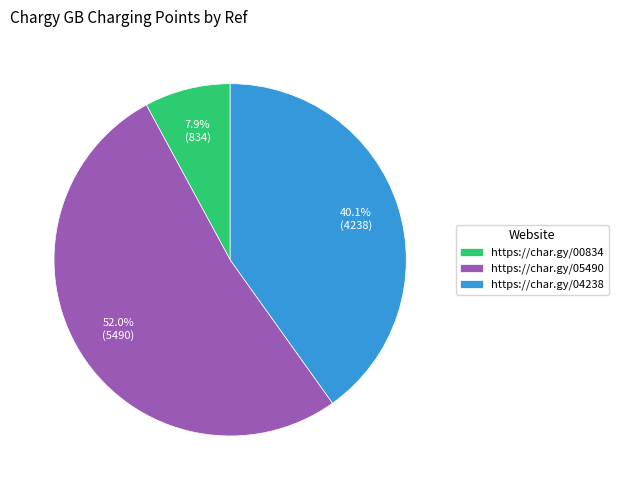

Which slice represents more than half of the pie?

https://char.gy/05490